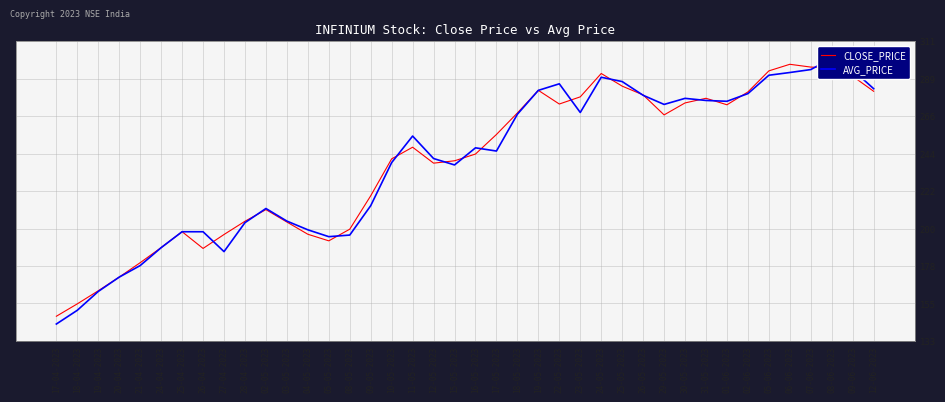

Does the chart display data point markers on the line(s)?

No